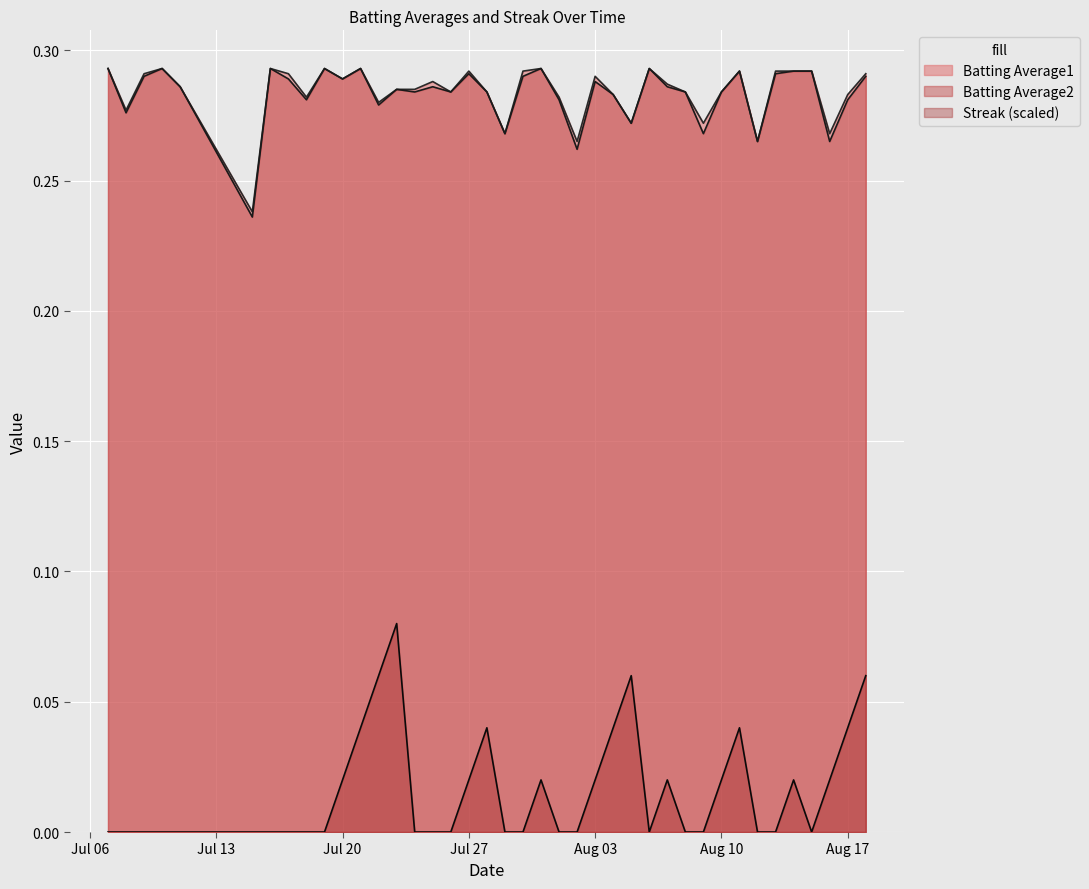

The Batting Average2 series shows 0.4 at Jul 27. True or false?

False